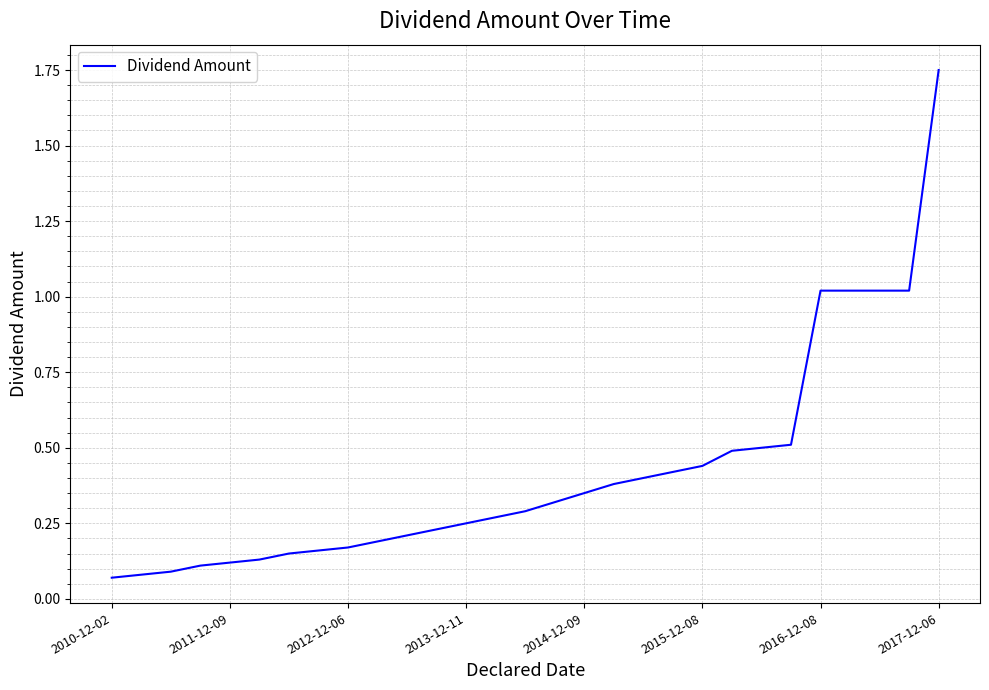

How many lines are shown in the chart?

1